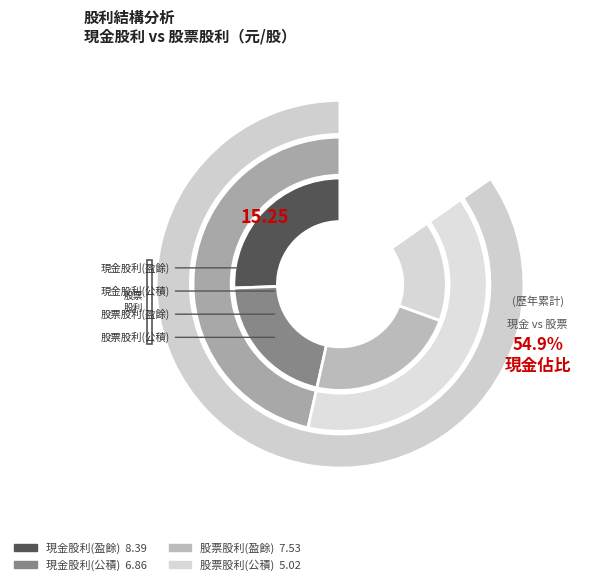

At 2020, list the series in order from smallest to largest.

股票股利, 現金股利